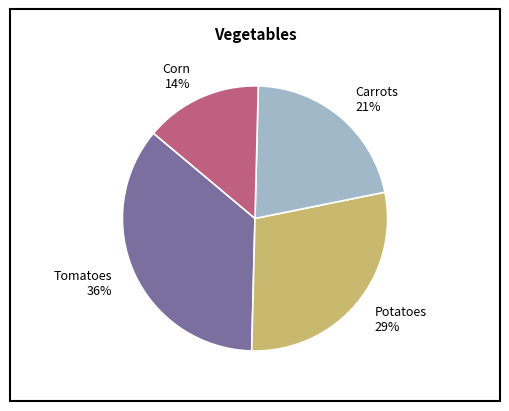

Combined, do Tomatoes and Potatoes account for over 50%?

Yes